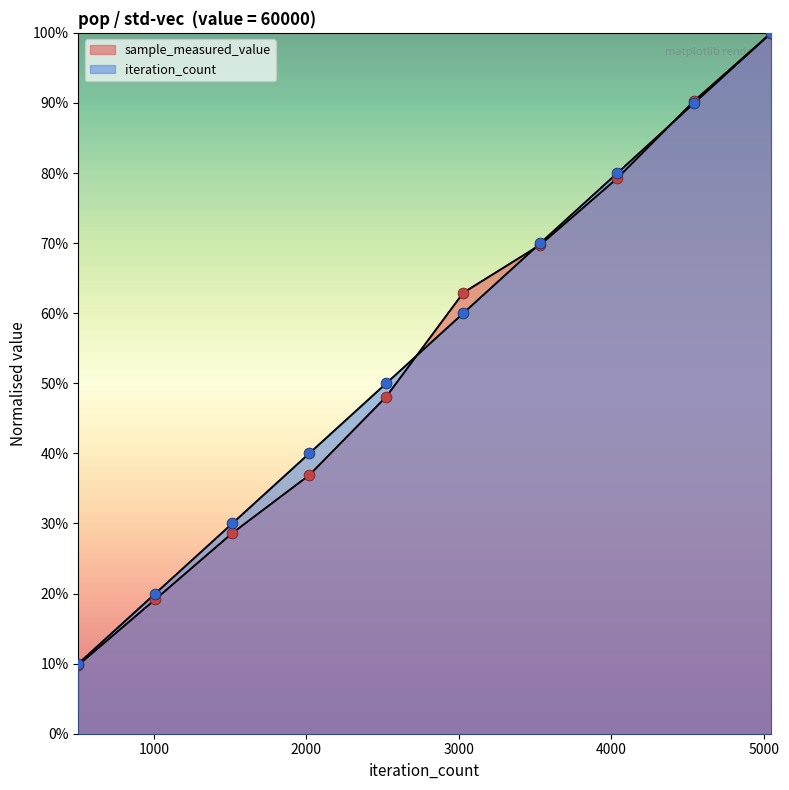

Which series has the widest spread of Y values?

sample_measured_value